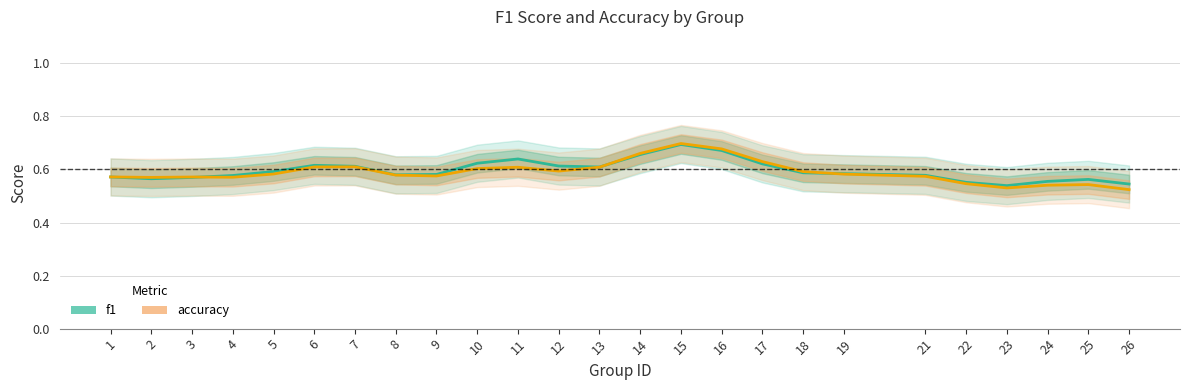

Count the number of categories in the chart.

25